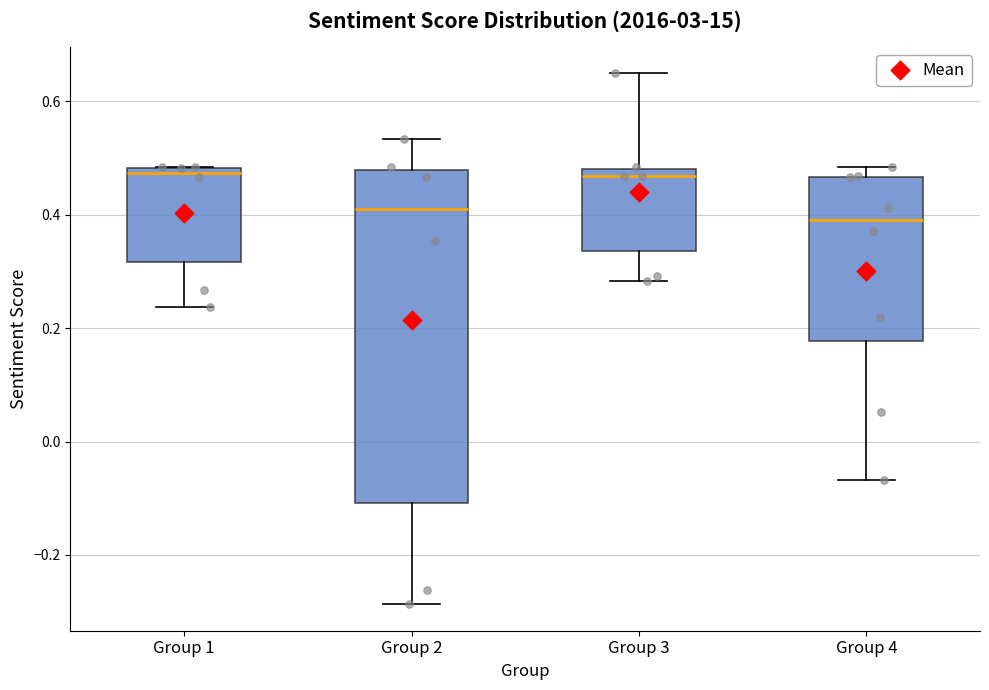

Where is the upper edge of the box for Group 4 on the y-axis? The values are not printed on the chart, so give them approximately, as read against the axis.

0.46